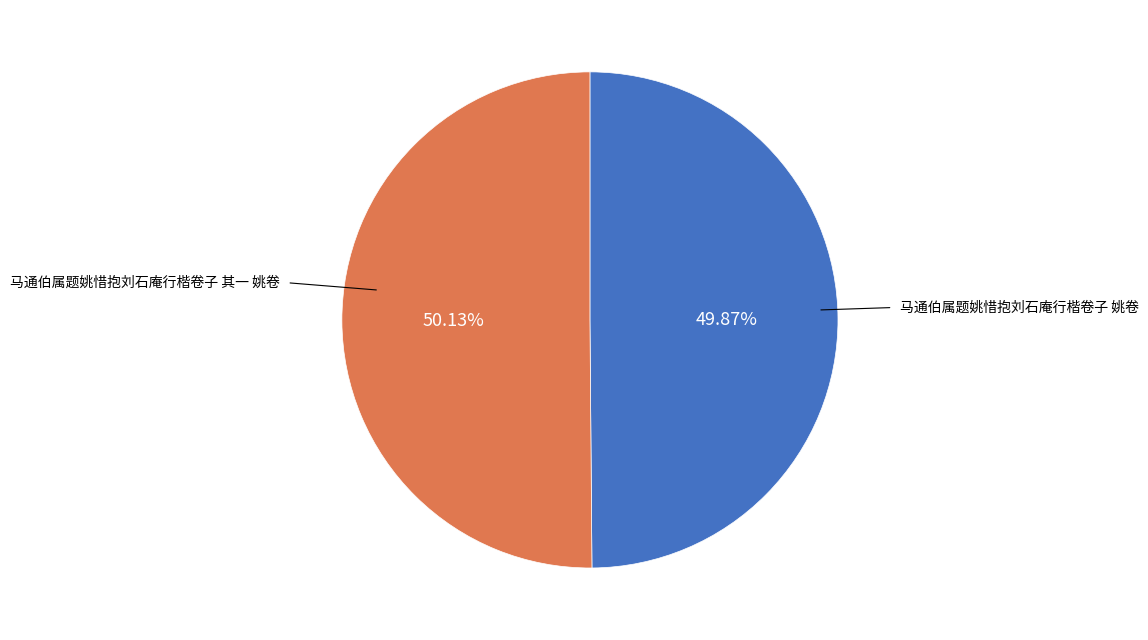

Is there any slice that represents more than half of the pie?

Yes